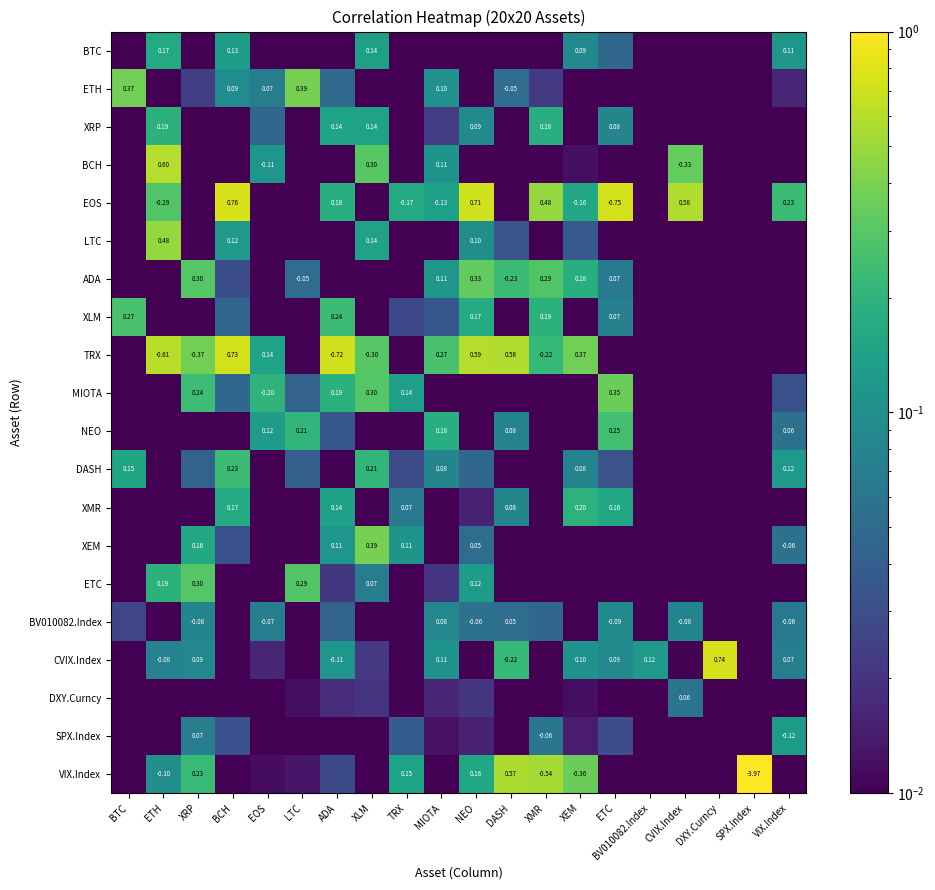

What is the spread (max minus min) of values at BTC?

0.4